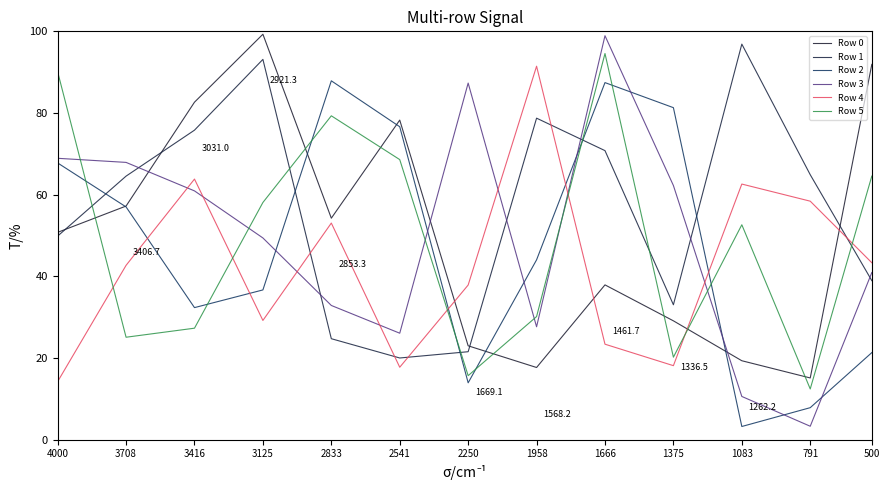

What is the sum of all Row 2 values?

617.5